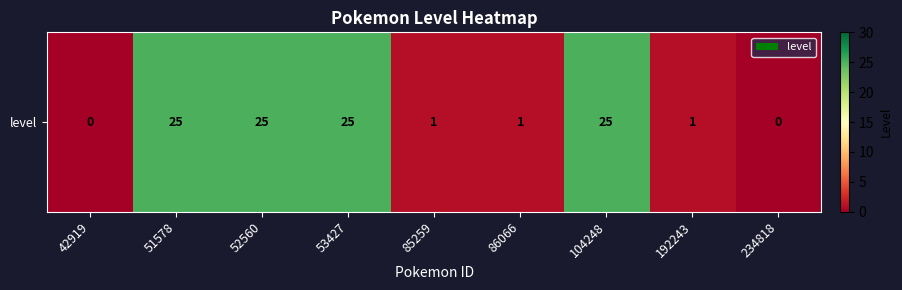

Between 104248 and 234818, which is larger?

104248